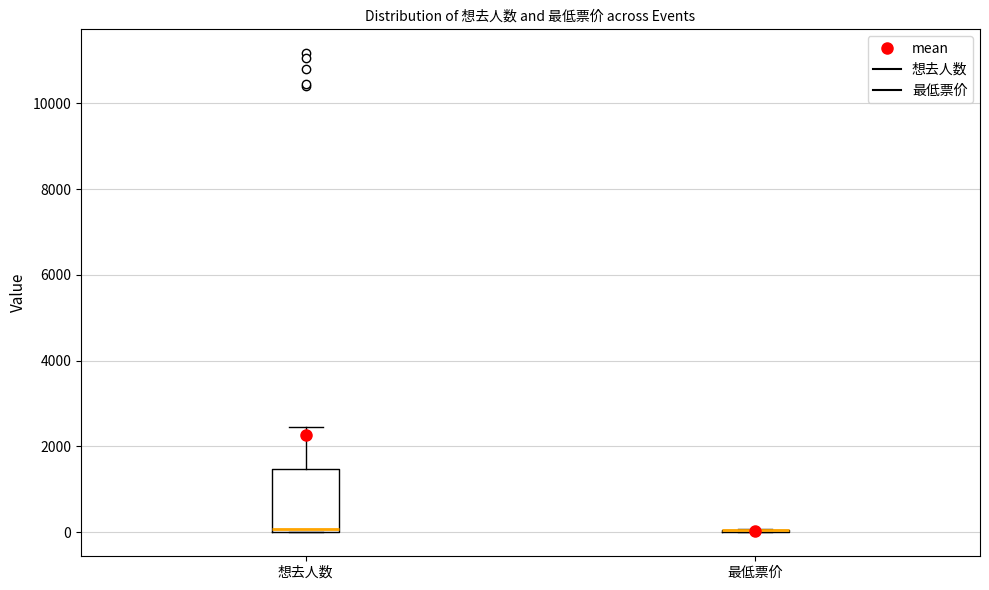

Reading left to right, read every box against the y-axis: the position of its median line, the range the box covers, and the ends of its whiskers. The values are not printed on the chart, so give them approximately, as read against the axis.

想去人数: median 0 (just above the box's lower edge), box 0 to 1400, whiskers 0 to 2400
最低票价: box collapsed to a line at 0, whiskers 0 to 0